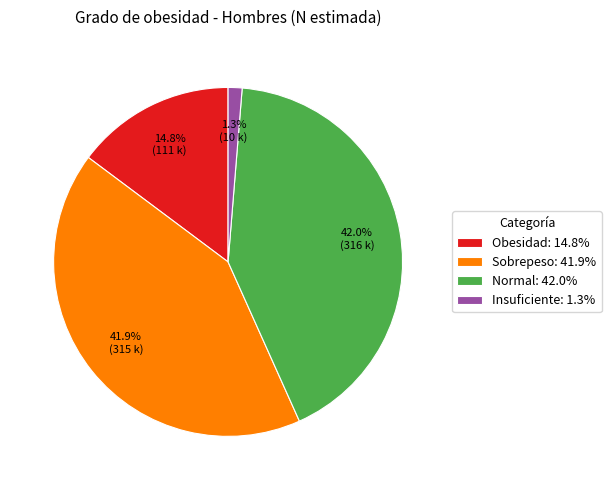

Is there any slice that represents more than half of the pie?

No